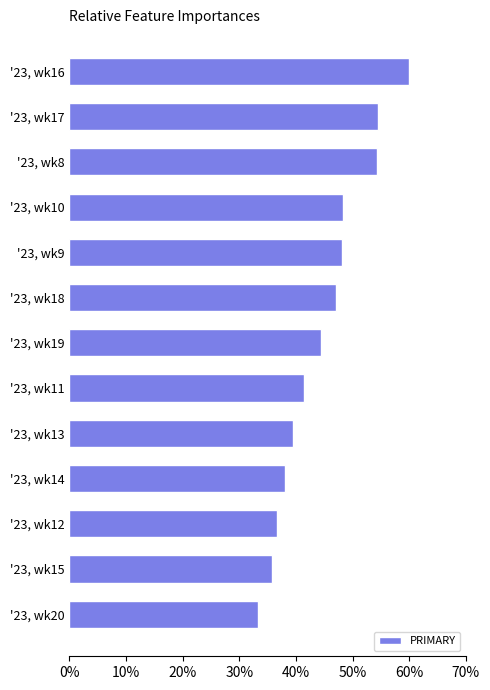

What is the sum of all values?

581.2